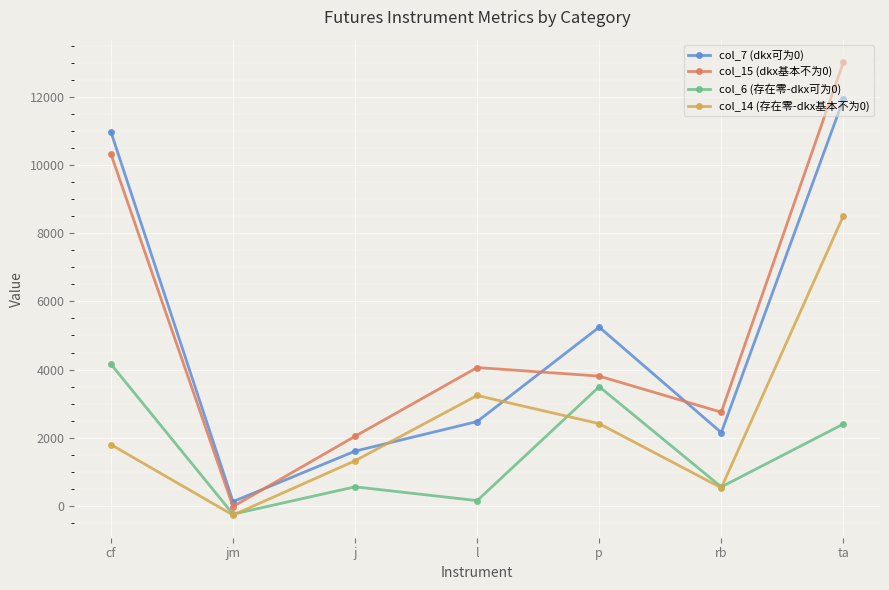

The value of col_14 (存在零-dkx基本不为0) at ta is 2268.5. True or false?

False